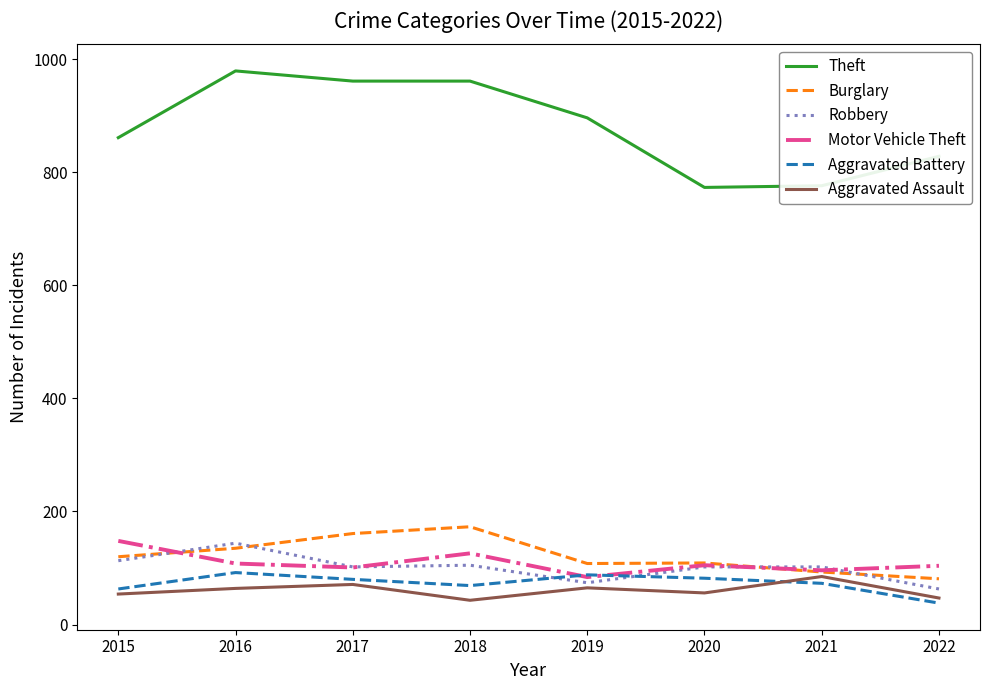

What is the lowest value of the Theft series?

773